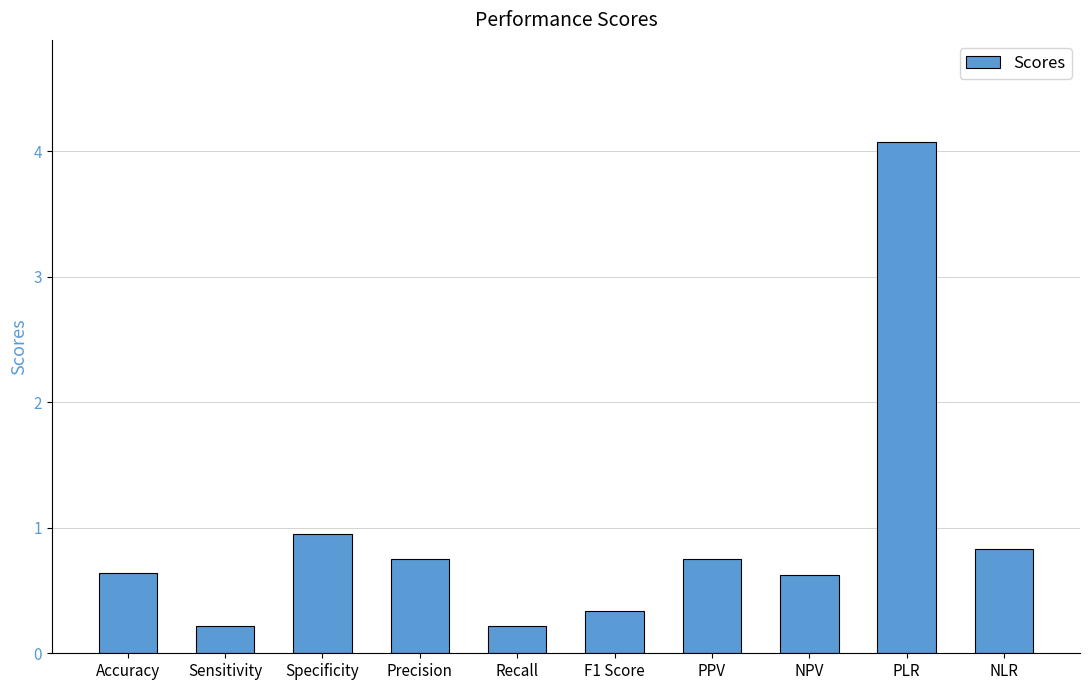

At which category does the chart reach its peak across all series?

PLR